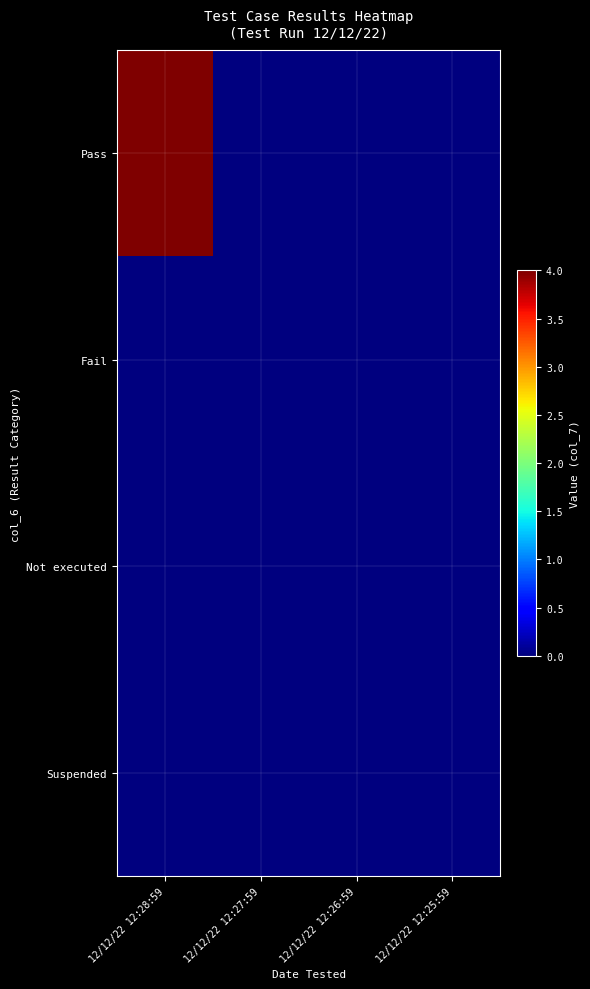

Reading left to right, extract all data points from this chart.

Pass: 12/12/22 12:28:59=4	12/12/22 12:27:59=0	12/12/22 12:26:59=0	12/12/22 12:25:59=0
Fail: 12/12/22 12:28:59=0	12/12/22 12:27:59=0	12/12/22 12:26:59=0	12/12/22 12:25:59=0
Not executed: 12/12/22 12:28:59=0	12/12/22 12:27:59=0	12/12/22 12:26:59=0	12/12/22 12:25:59=0
Suspended: 12/12/22 12:28:59=0	12/12/22 12:27:59=0	12/12/22 12:26:59=0	12/12/22 12:25:59=0